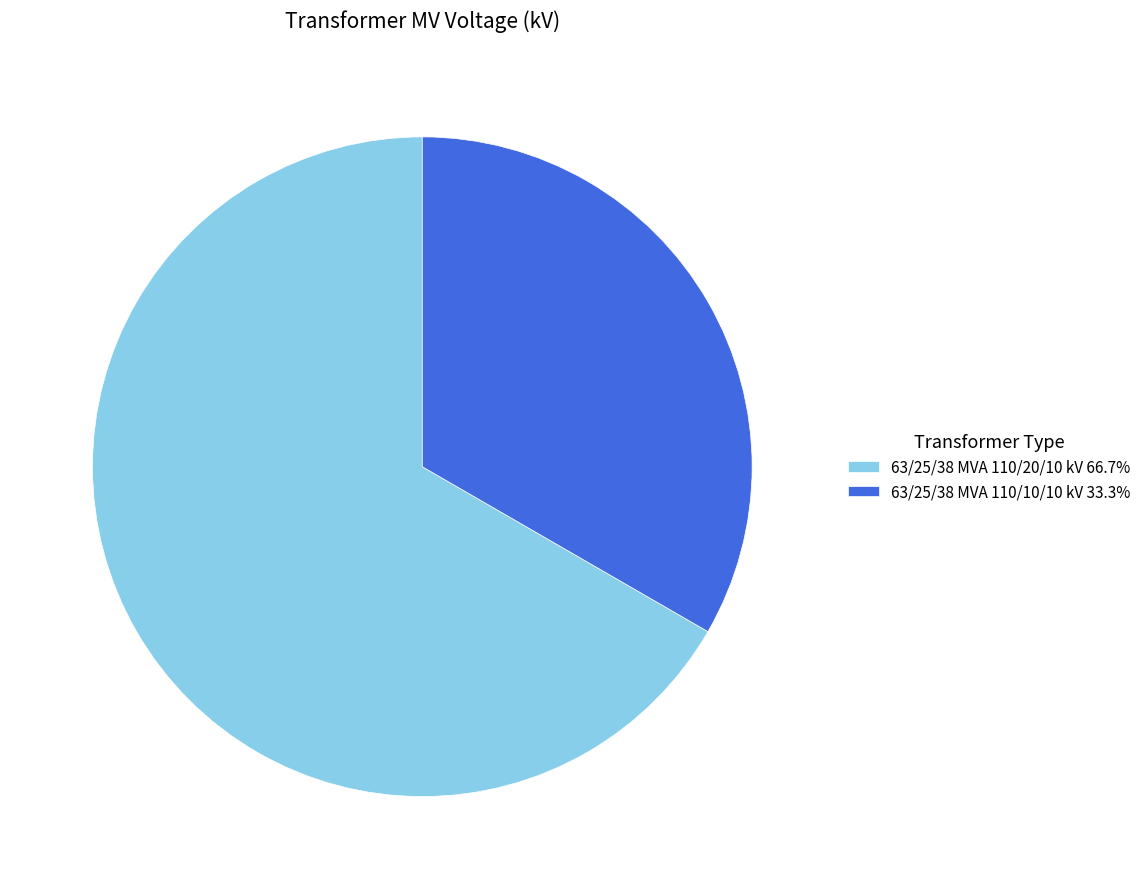

Which category has the biggest portion of the pie?

63/25/38 MVA 110/20/10 kV